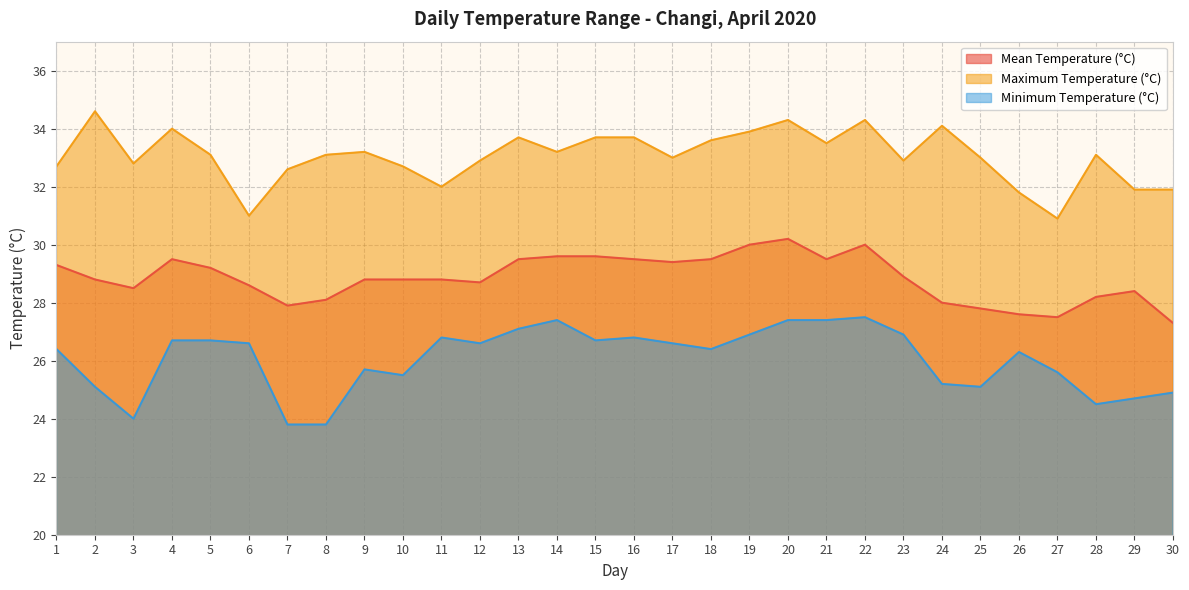

Is it true that Mean Temperature (°C) equals 41.9 at 6?

False